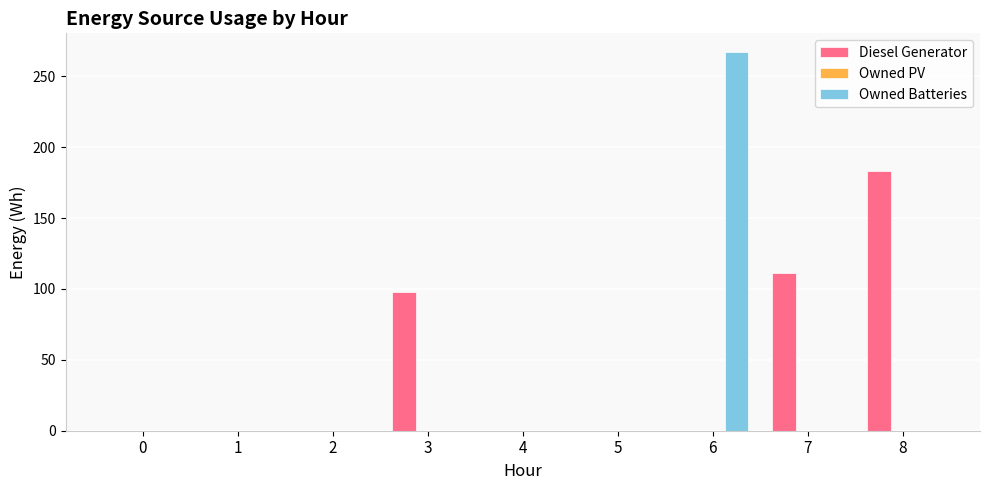

Reading left to right, list all the values displayed in this chart.

Diesel Generator: 0=0	1=0	2=0	3=98	4=0	5=0	6=0	7=111	8=183
Owned Batteries: 0=0	1=0	2=0	3=0	4=0	5=0	6=267	7=0	8=0